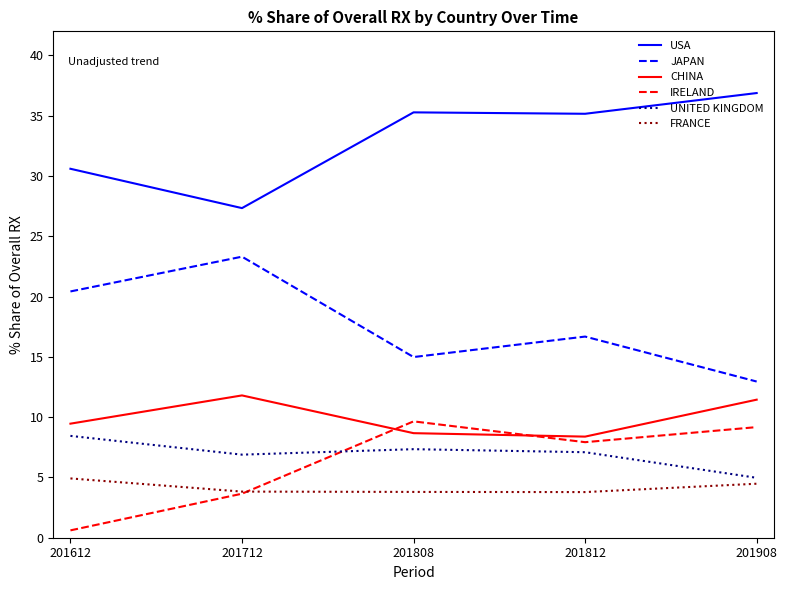

The value of JAPAN at 201612 is 20.4. True or false?

True